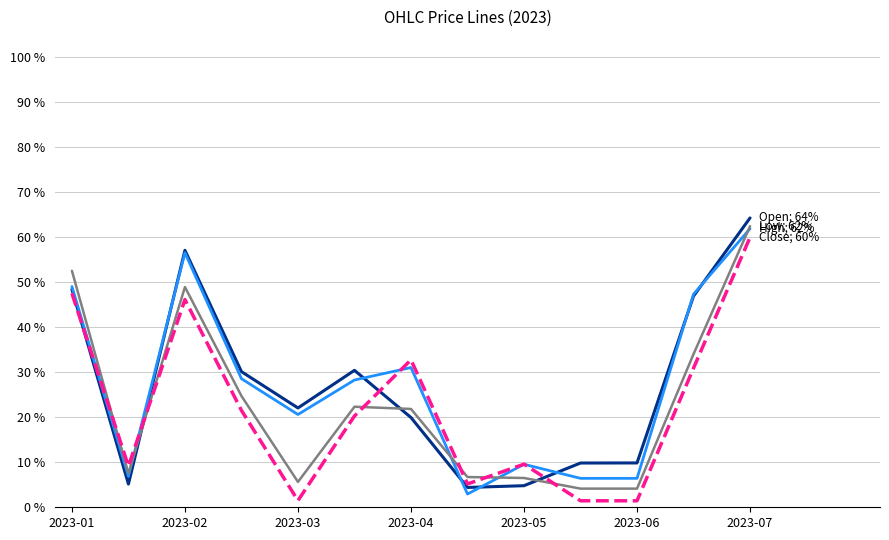

Is this an area chart (filled region under the line)?

No